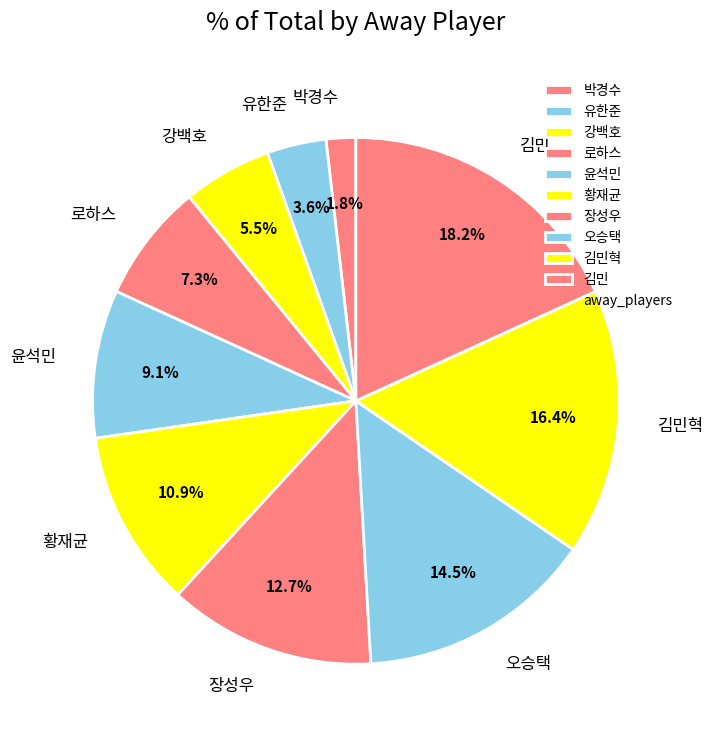

True or false: 박경수 accounts for 2% of the total.

True